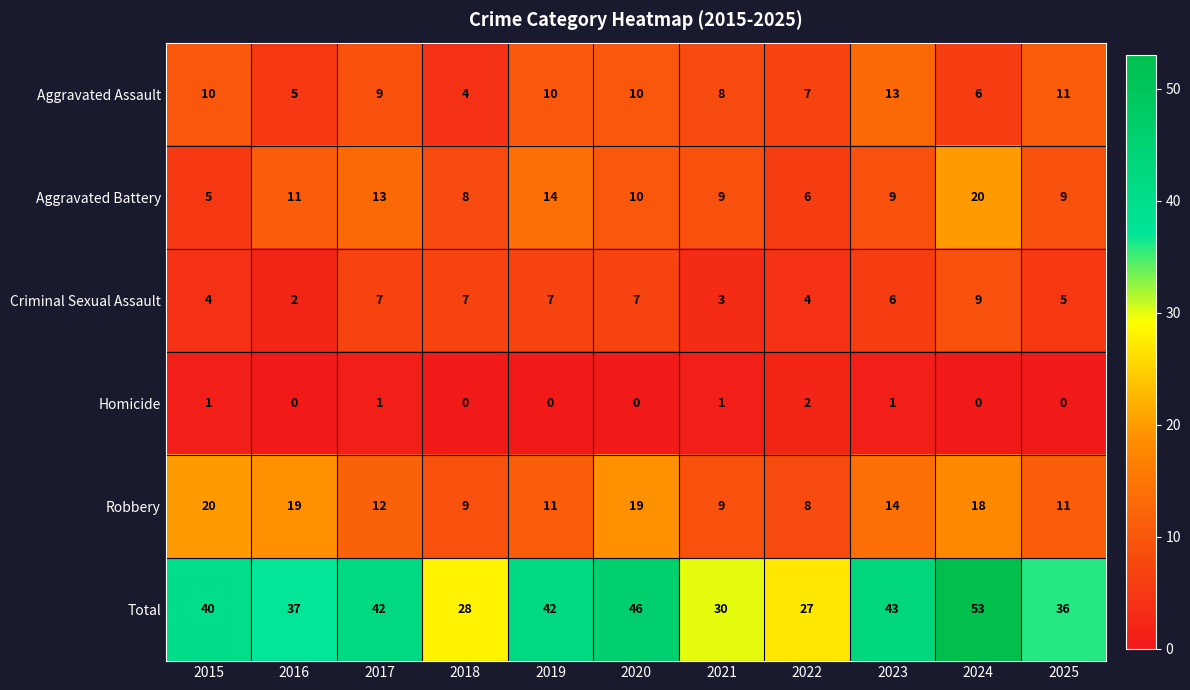

What is the difference between the highest and lowest values at 2022?

25